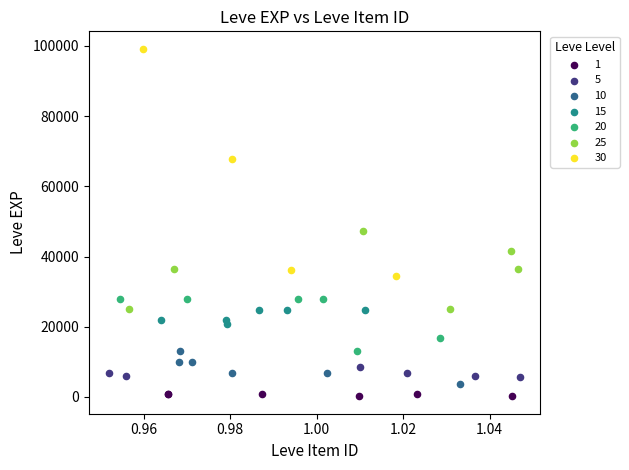

Which series contains the lowest Y value?

1